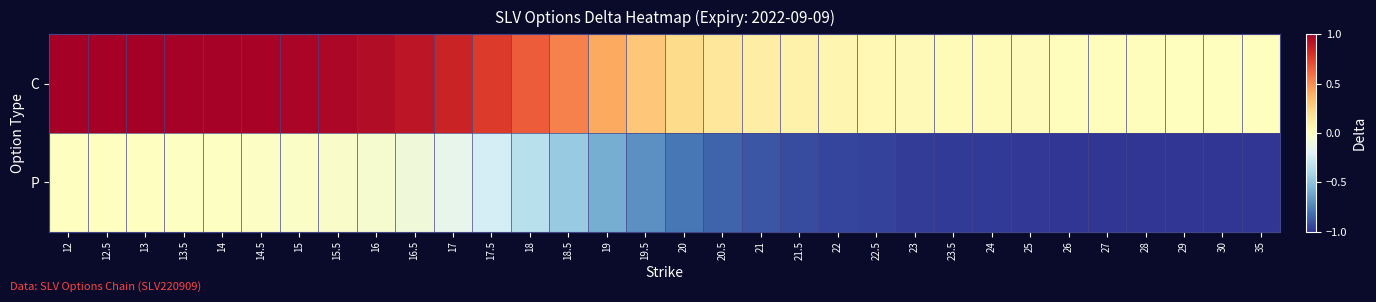

Reading left to right, list all the values displayed in this chart.

C: 12=1.0	12.5=1.0	13=1.0	13.5=1.0	14=1.0	14.5=1.0	15=1.0	15.5=1.0	16=0.9	16.5=0.9	17=0.8	17.5=0.8	18=0.7	18.5=0.5	19=0.4	19.5=0.3	20=0.2	20.5=0.2	21=0.1	21.5=0.1	22=0.1	22.5=0.0	23=0.0	23.5=0.0	24=0.0	25=0.0	26=0.0	27=0.0	28=0.0	29=0.0	30=0.0	35=0.0
P: 12=-0.0	12.5=-0.0	13=-0.0	13.5=-0.0	14=-0.0	14.5=-0.0	15=-0.0	15.5=-0.0	16=-0.1	16.5=-0.1	17=-0.2	17.5=-0.2	18=-0.3	18.5=-0.5	19=-0.6	19.5=-0.7	20=-0.8	20.5=-0.8	21=-0.9	21.5=-0.9	22=-0.9	22.5=-1.0	23=-1.0	23.5=-1.0	24=-1.0	25=-1.0	26=-1.0	27=-1.0	28=-1.0	29=-1.0	30=-1.0	35=-1.0